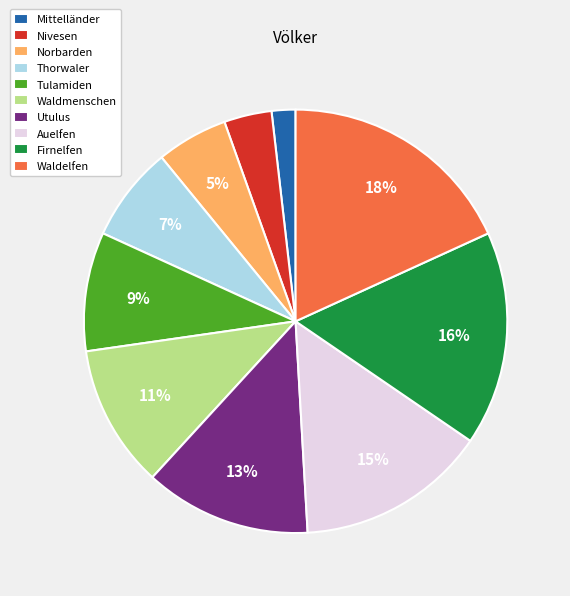

Between Nivesen and Utulus, which is larger?

Utulus